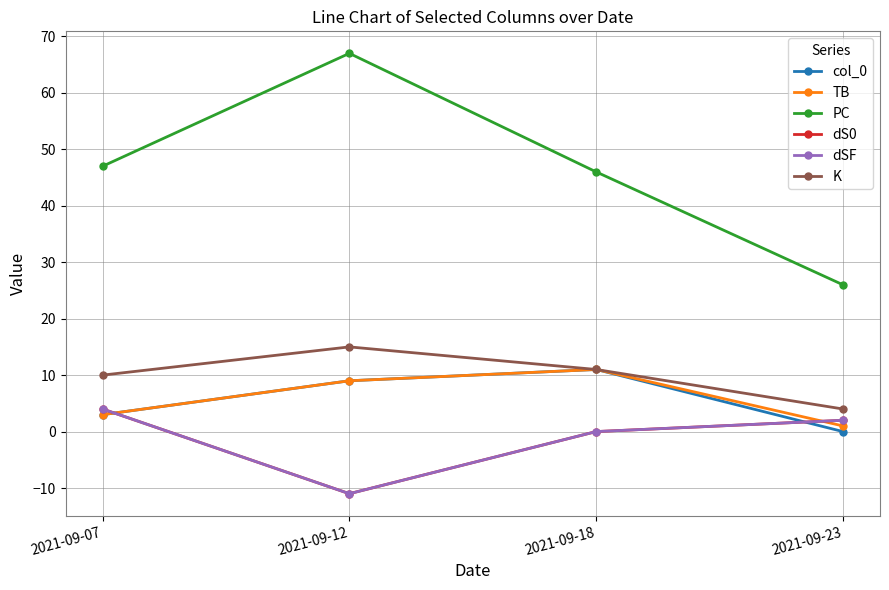

Is it true that TB equals 3 at 2021-09-07?

True